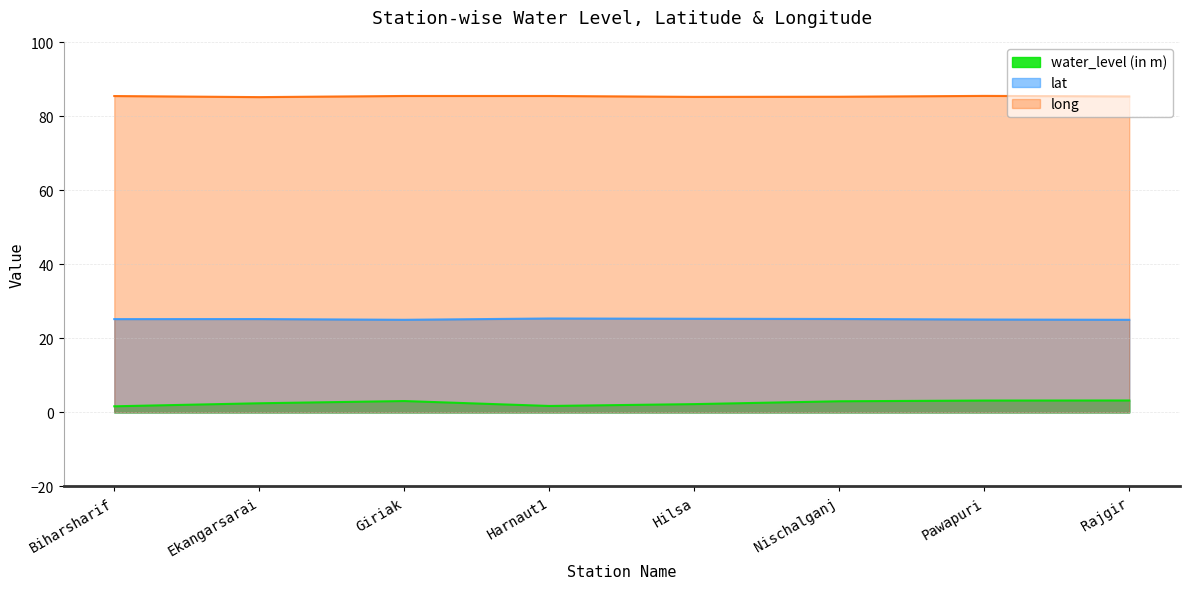

True or false: long has more than 2 interior local peaks.

False